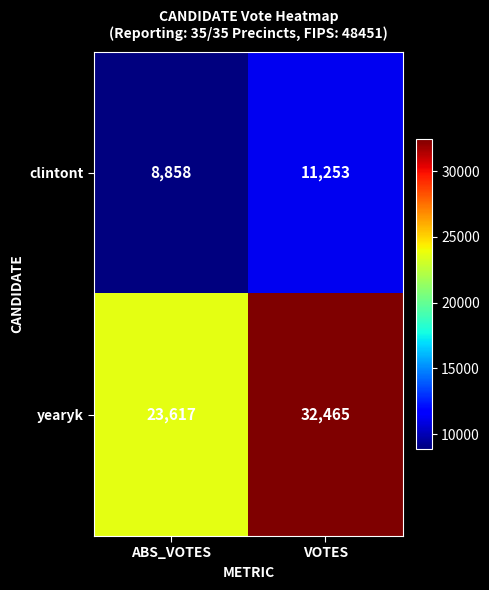

Rank the series by their maximum value, from lowest to highest.

clintont, yearyk